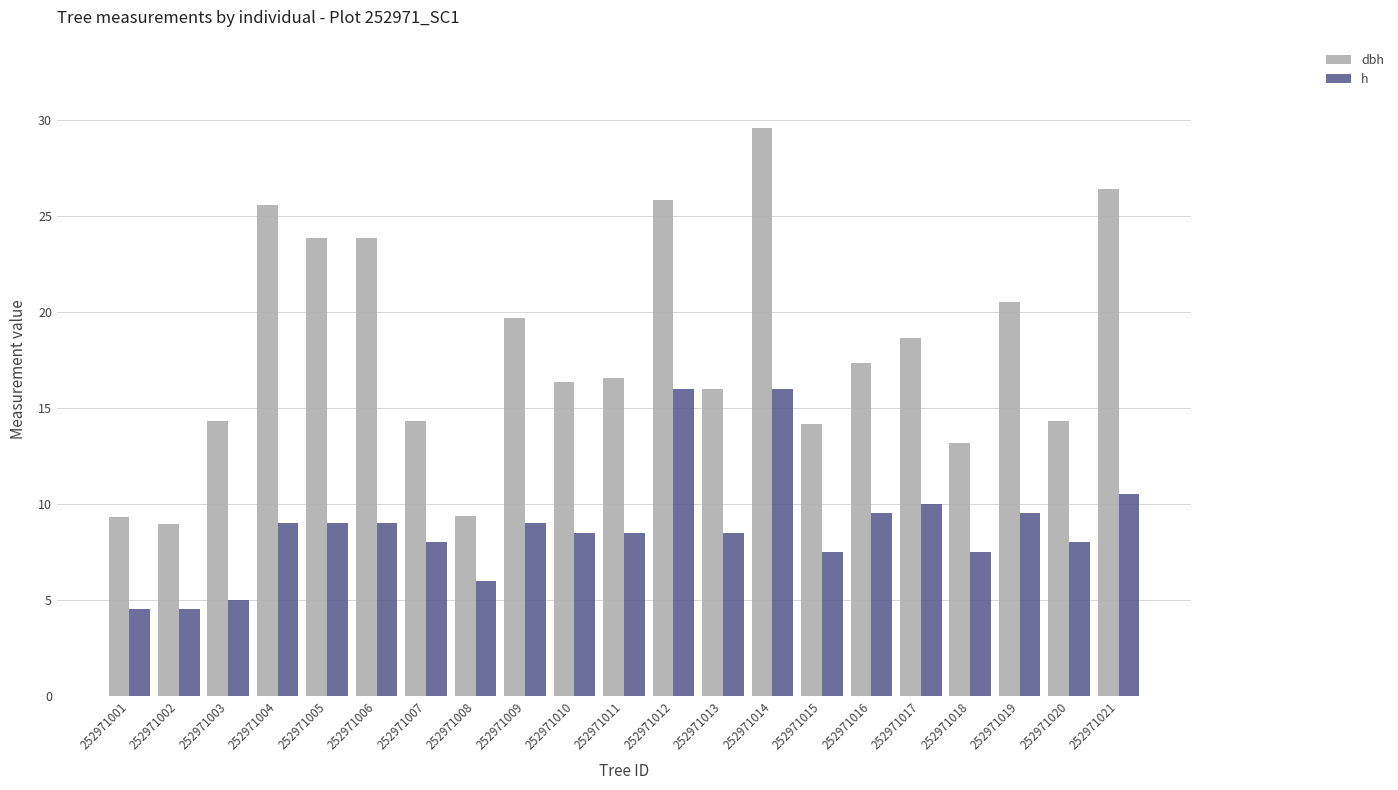

What is the approximate value of h at 252971016?

9.5